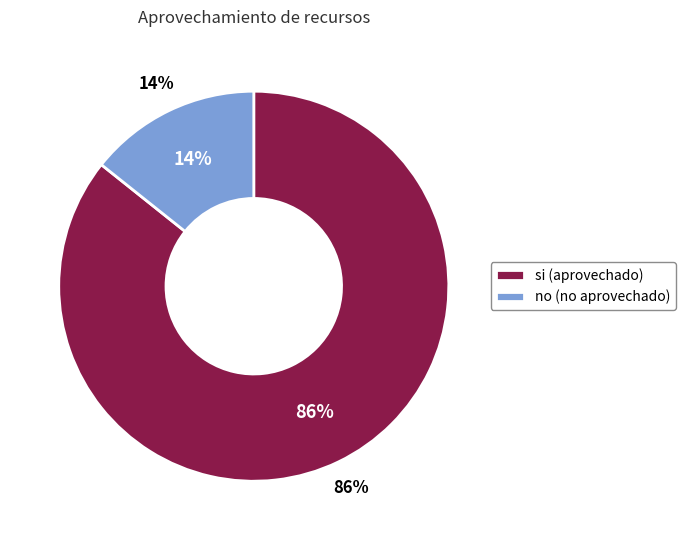

How many segments does this pie chart have?

2